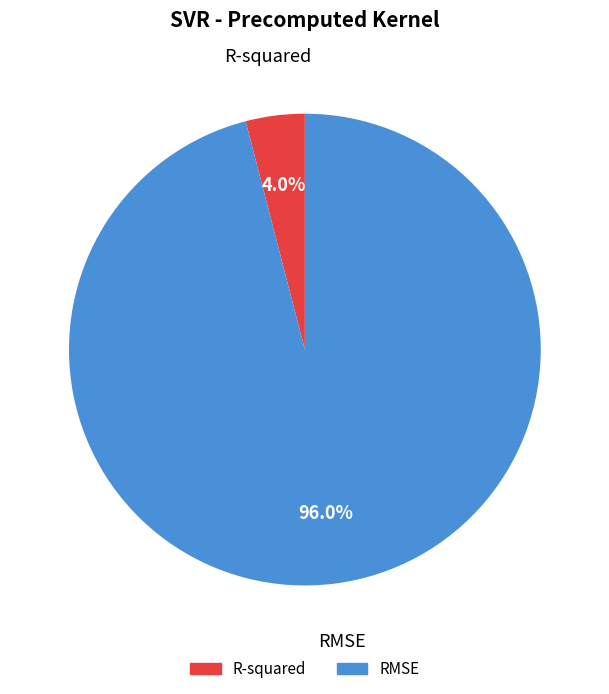

How many segments does this pie chart have?

2